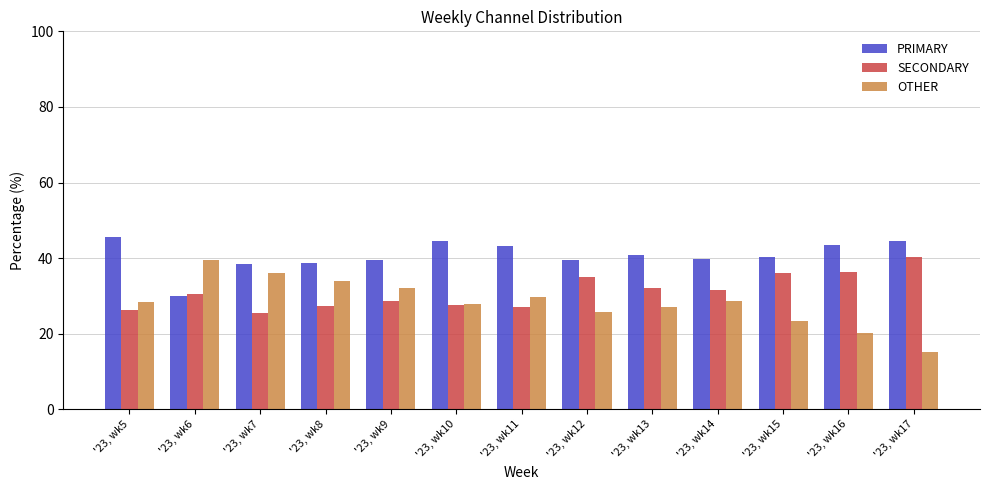

What is the difference between the maximum and minimum values in the SECONDARY series?

14.8